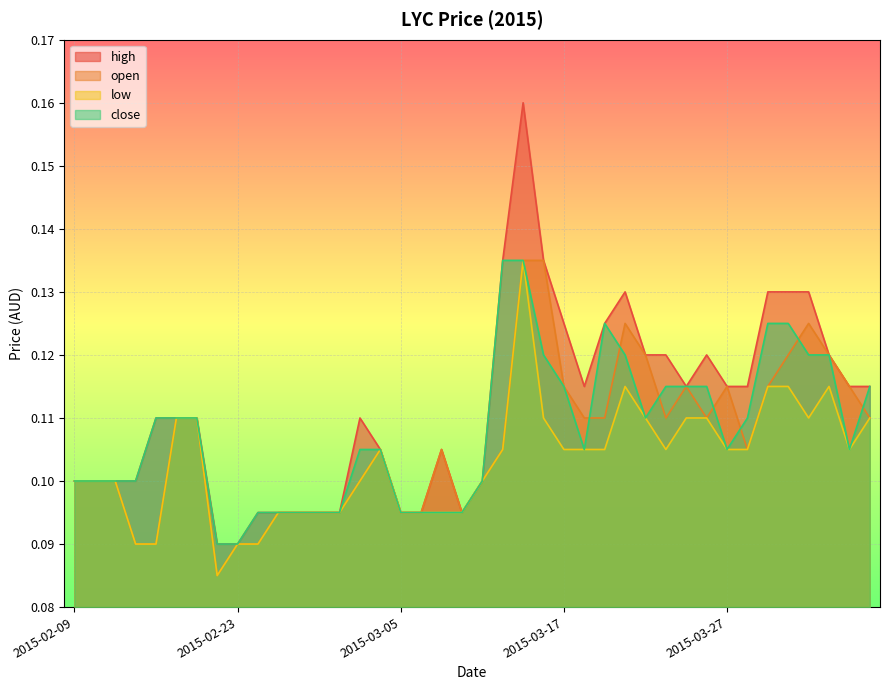

List the series in order of their overall mean, highest first.

high, close, open, low